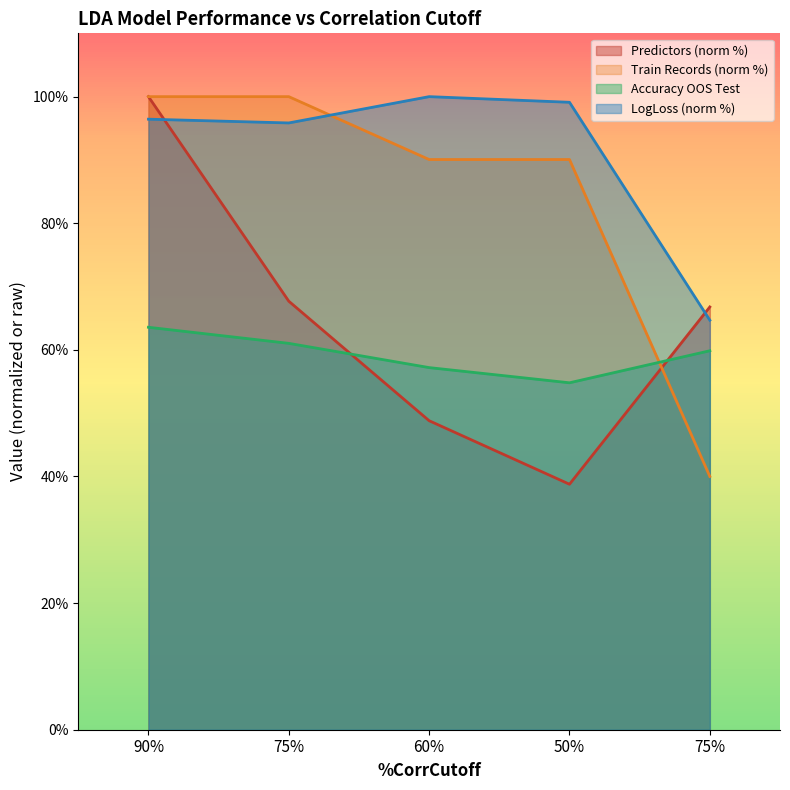

How many data points does each series have?

5